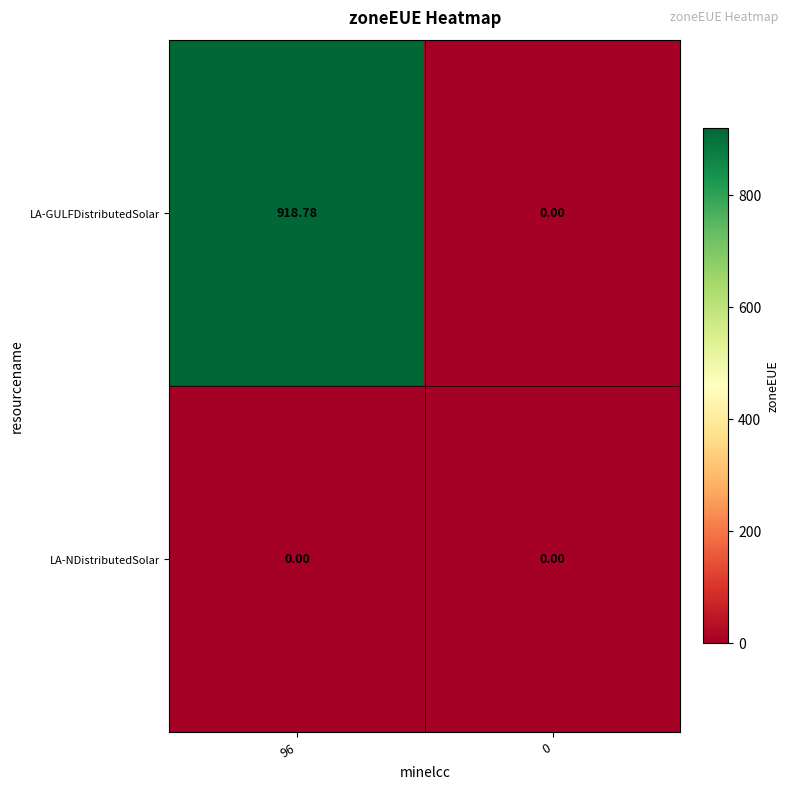

How many positive values does the LA-GULFDistributedSolar series have?

1